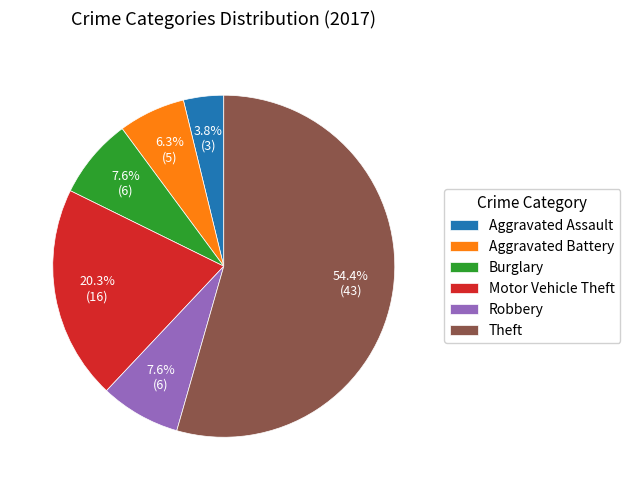

True or false: Aggravated Battery accounts for 13% of the total.

False